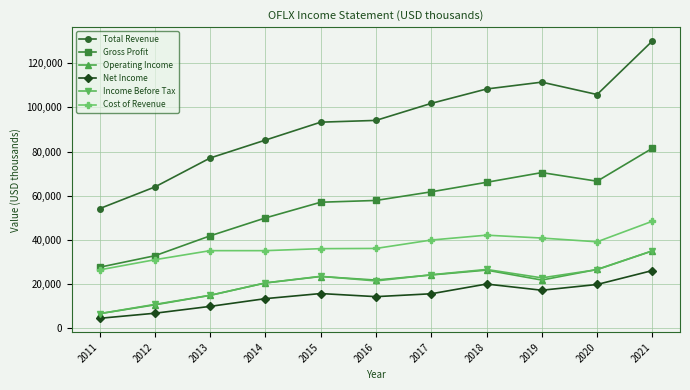

Between 2011 and 2020, which series saw the biggest shift?

Total Revenue